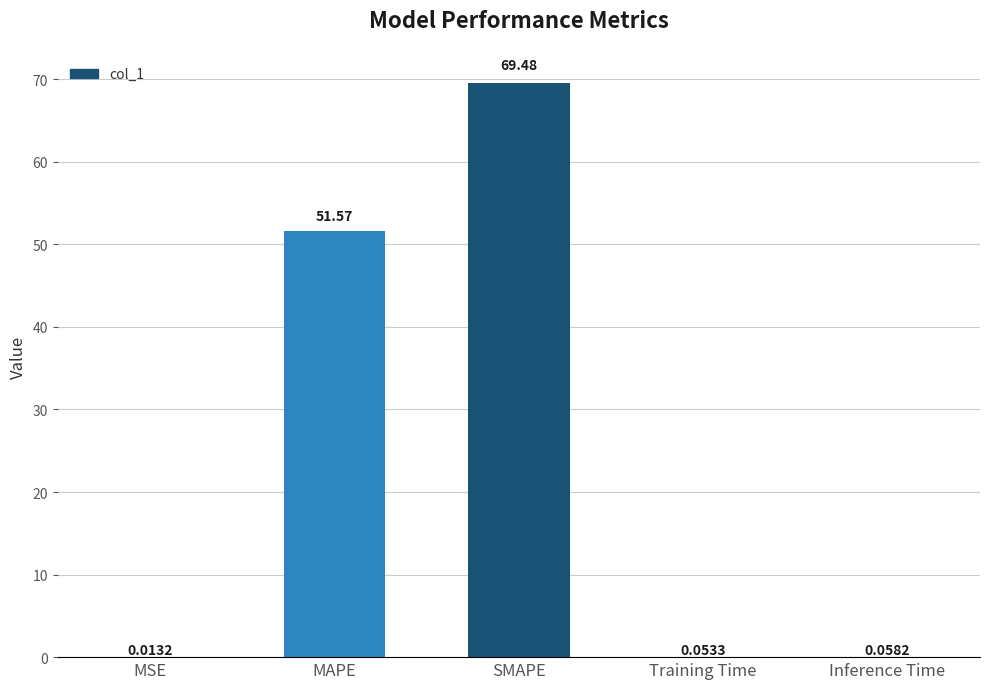

Where is the data nearest to the value 34?

MAPE